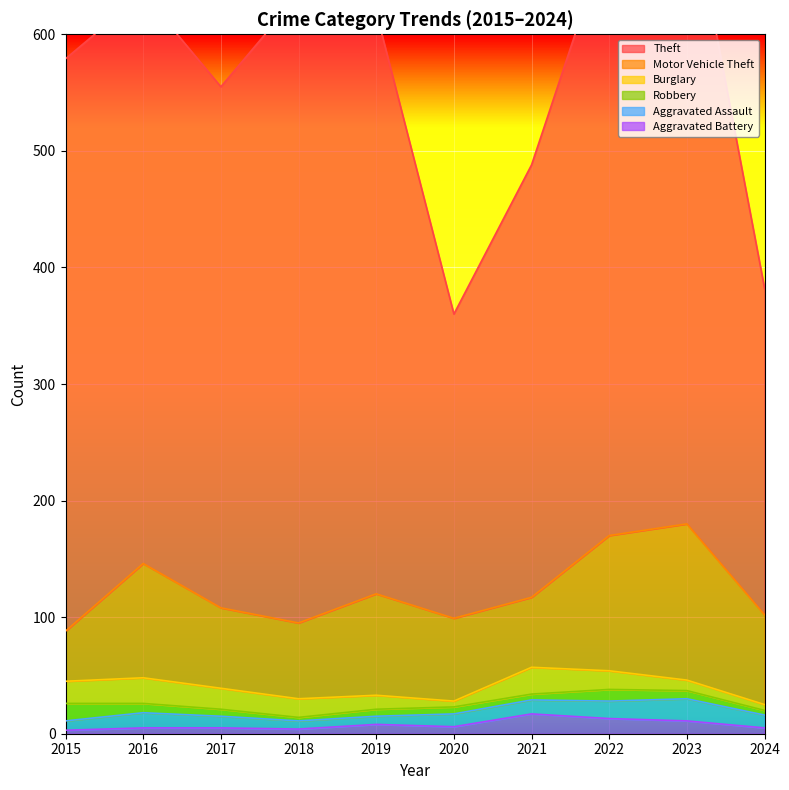

Rank the categories by Burglary value from highest to lowest.

2021, 2016, 2015, 2017, 2018, 2022, 2019, 2023, 2020, 2024